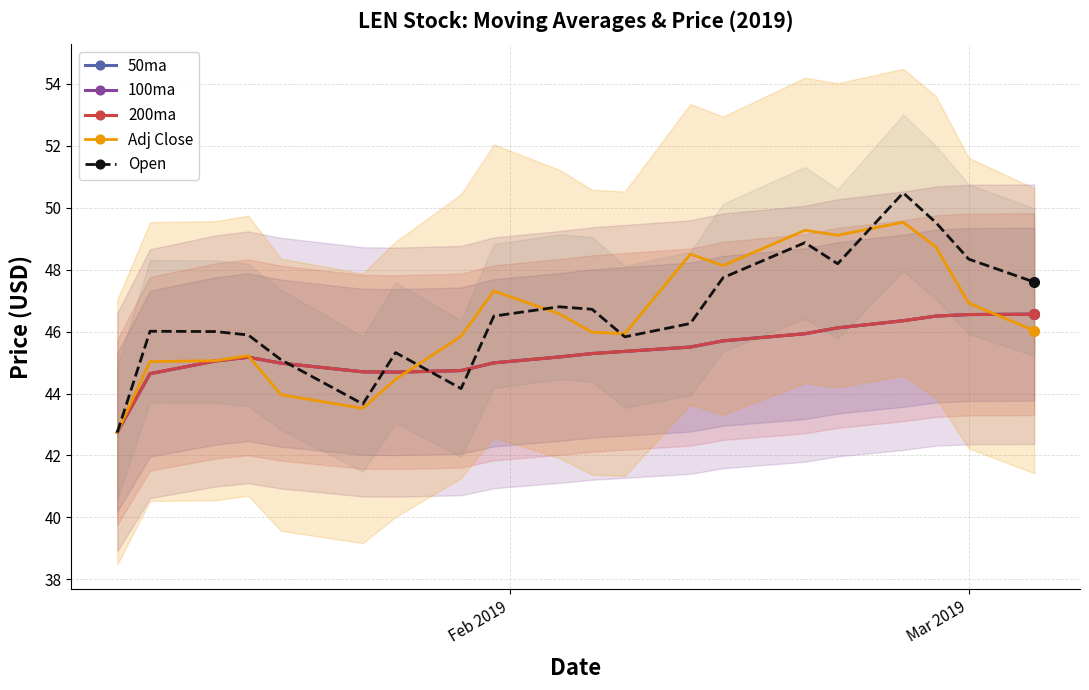

What is the value of the Open point at the 19th from the left?

48.3